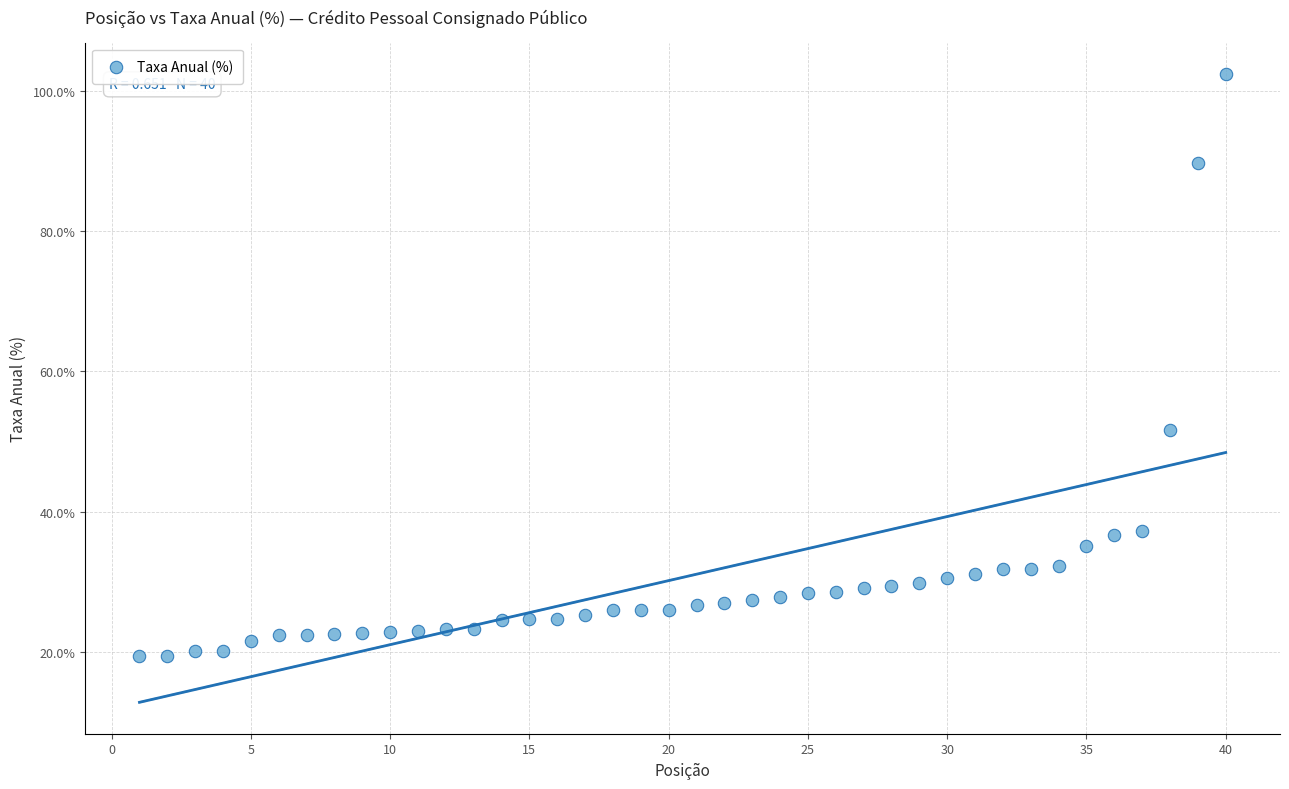

What Y value in the scatter plot is closest to 60?

51.6